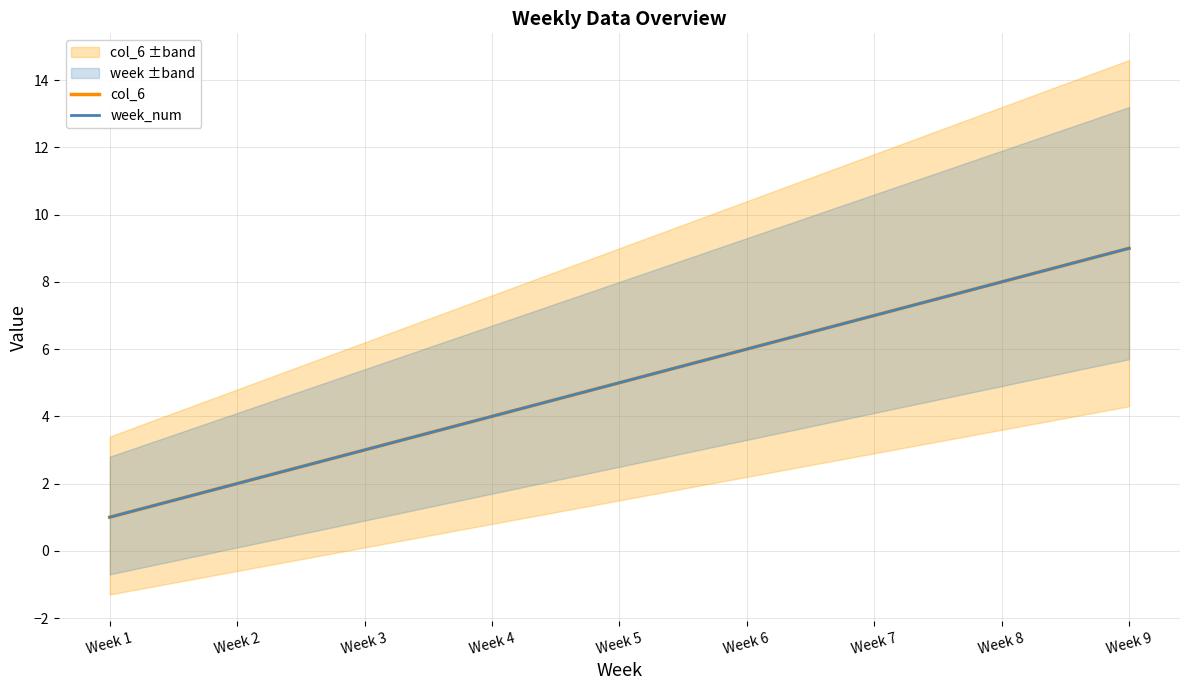

True or false: week_num and col_6 intersect in this chart.

False